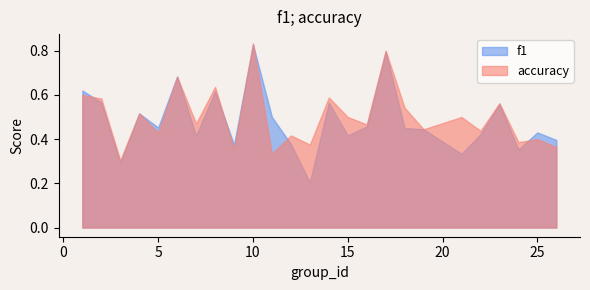

Between 14 and 18, which series saw the biggest shift?

f1